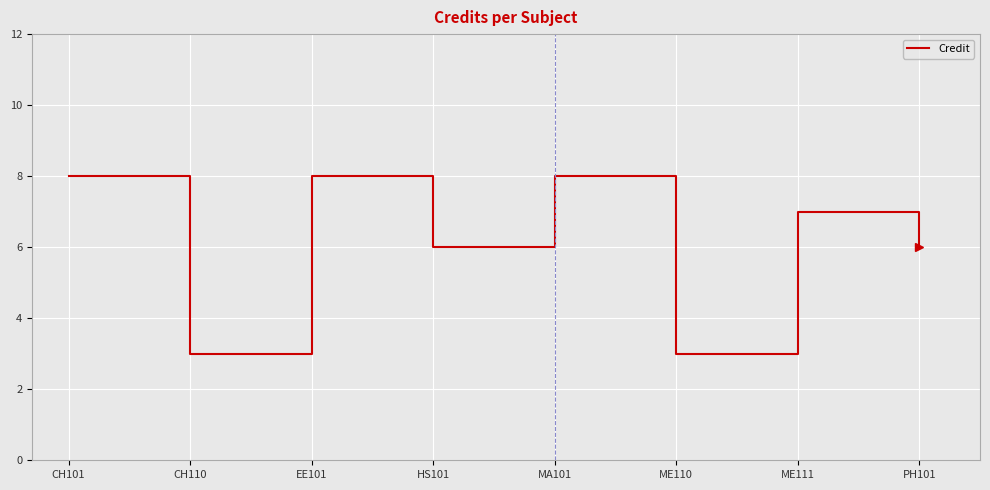

Between CH101 and ME110, which is larger?

CH101